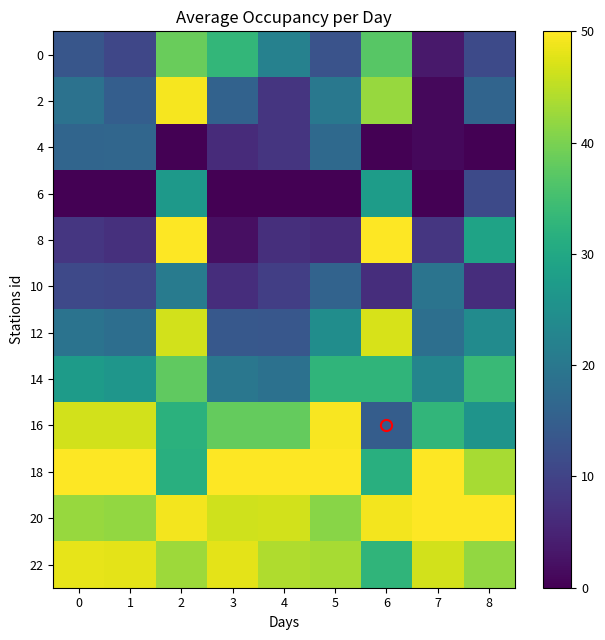

What is the spread (max minus min) of values at 4?

50.0